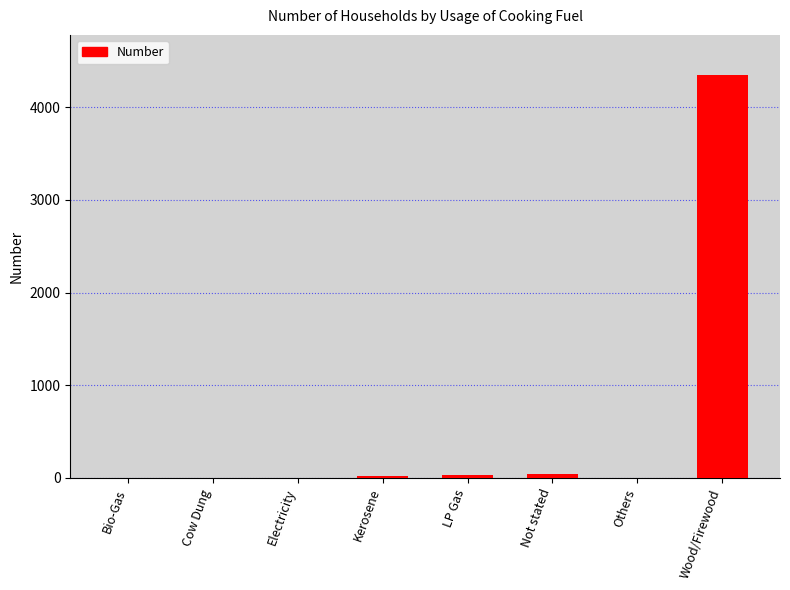

Between Not stated and Wood/Firewood, which is larger?

Wood/Firewood